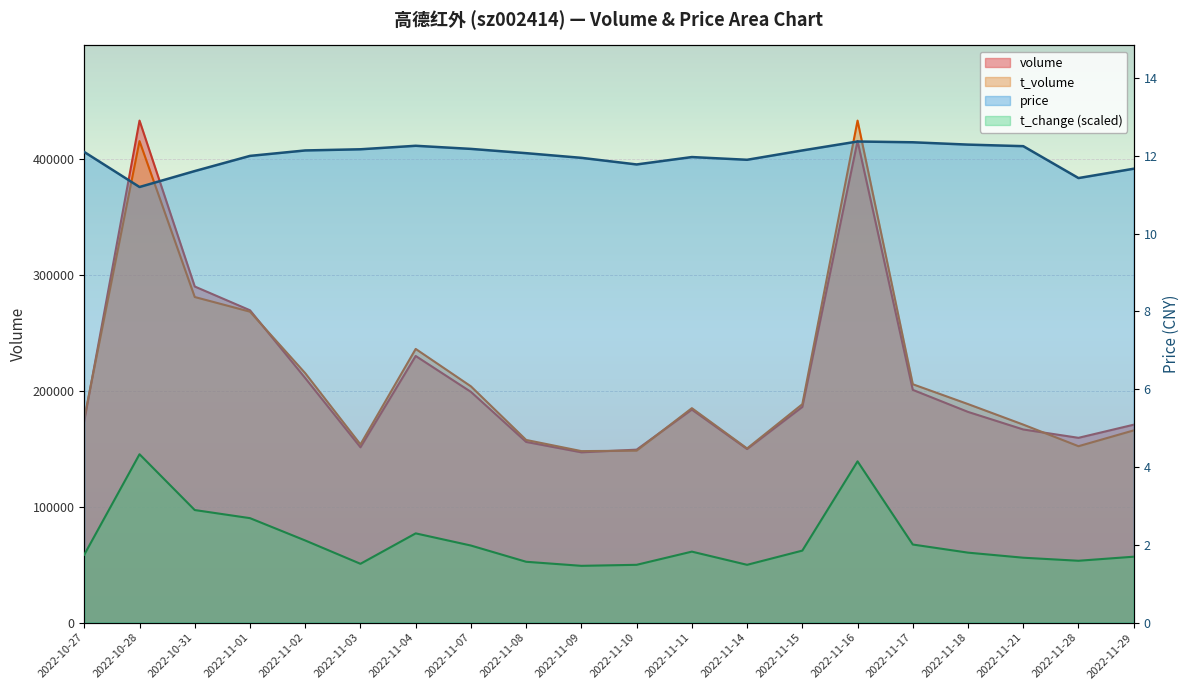

List the labels in order of t_change value, largest first.

2022-10-28, 2022-11-16, 2022-10-31, 2022-11-01, 2022-11-04, 2022-11-02, 2022-11-17, 2022-11-07, 2022-11-15, 2022-11-11, 2022-11-18, 2022-10-27, 2022-11-29, 2022-11-21, 2022-11-28, 2022-11-08, 2022-11-03, 2022-11-10, 2022-11-14, 2022-11-09